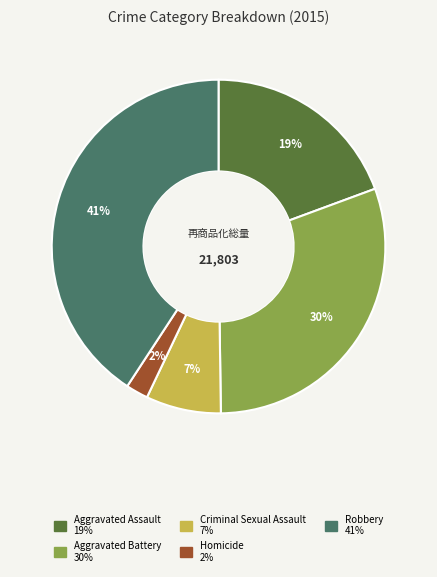

Which slice is the smallest?

Homicide